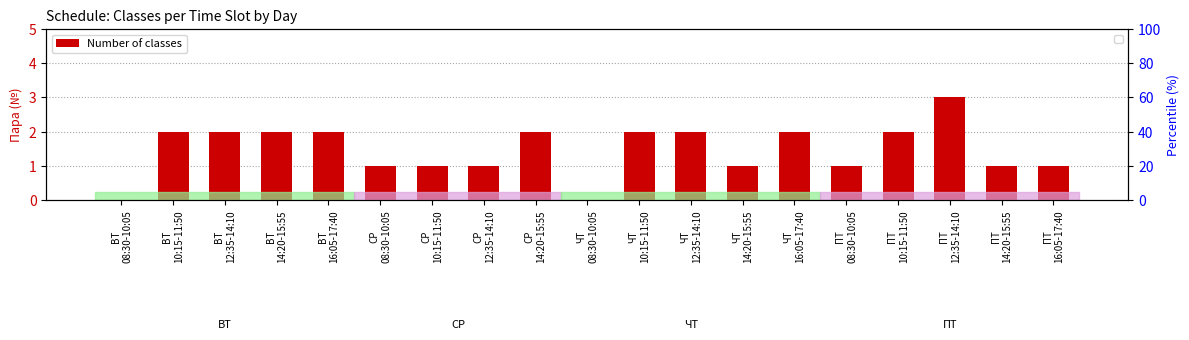

Rank the categories by value from highest to lowest.

ПТ
12:35-14:10, ВТ
10:15-11:50, ВТ
12:35-14:10, ВТ
14:20-15:55, ВТ
16:05-17:40, СР
14:20-15:55, ЧТ
10:15-11:50, ЧТ
12:35-14:10, ЧТ
16:05-17:40, ПТ
10:15-11:50, СР
08:30-10:05, СР
10:15-11:50, СР
12:35-14:10, ЧТ
14:20-15:55, ПТ
08:30-10:05, ПТ
14:20-15:55, ПТ
16:05-17:40, ВТ
08:30-10:05, ЧТ
08:30-10:05